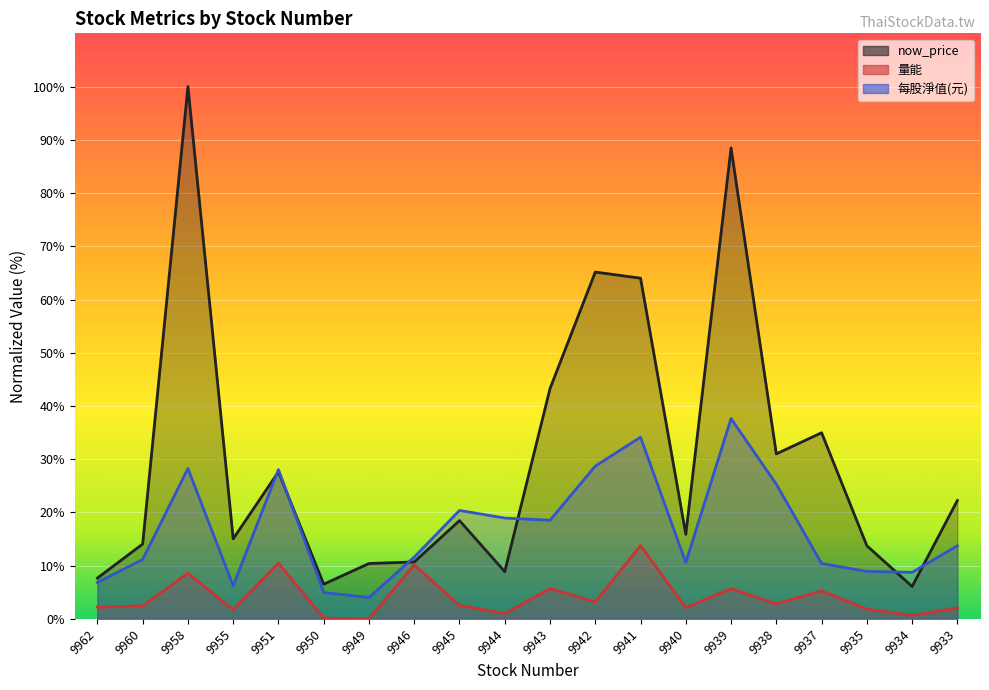

At which category is the sum across all series the highest?

9958